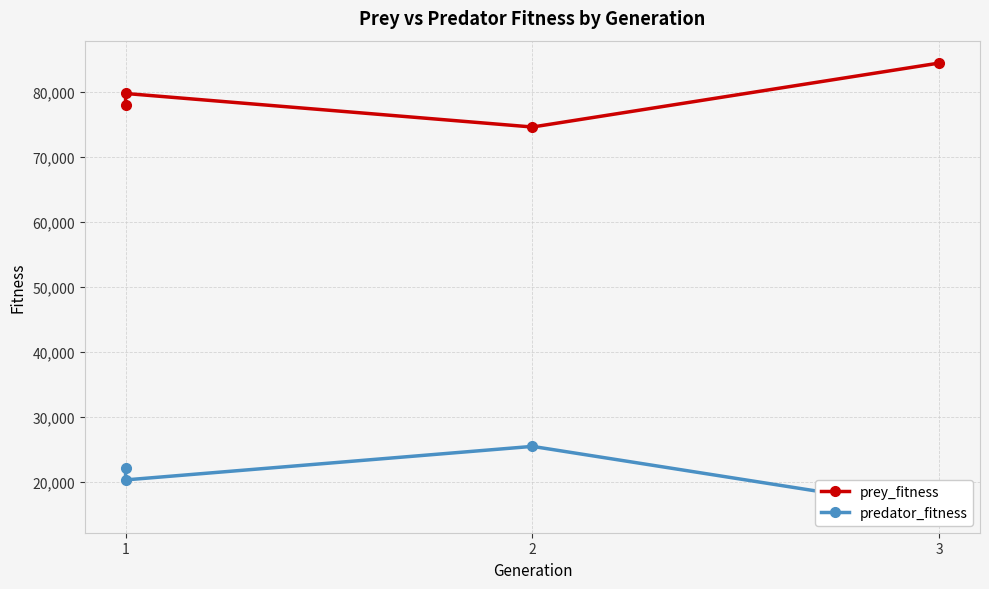

How many lines are shown in the chart?

2